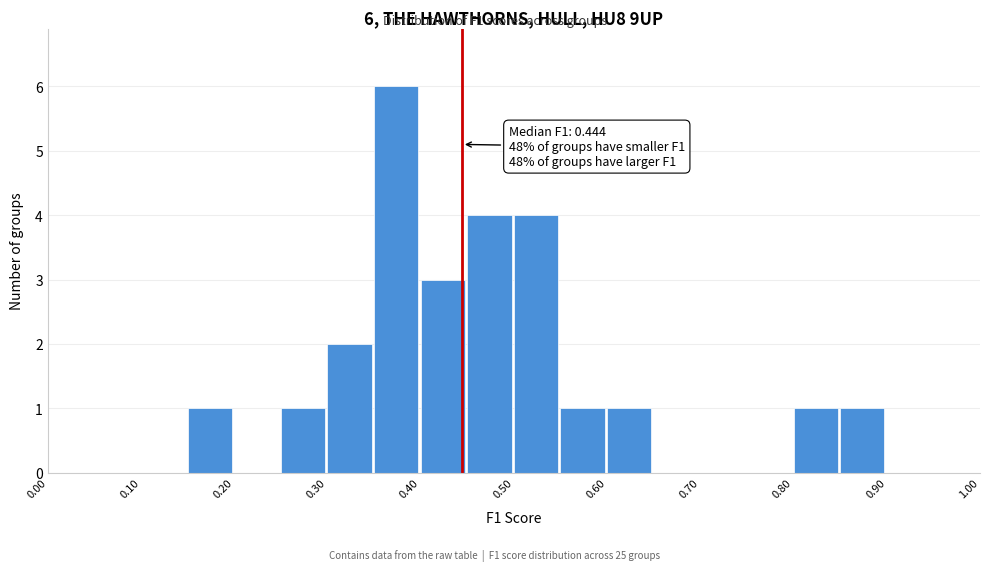

Which range on the x-axis has the tallest bar?

0.35 to 0.40